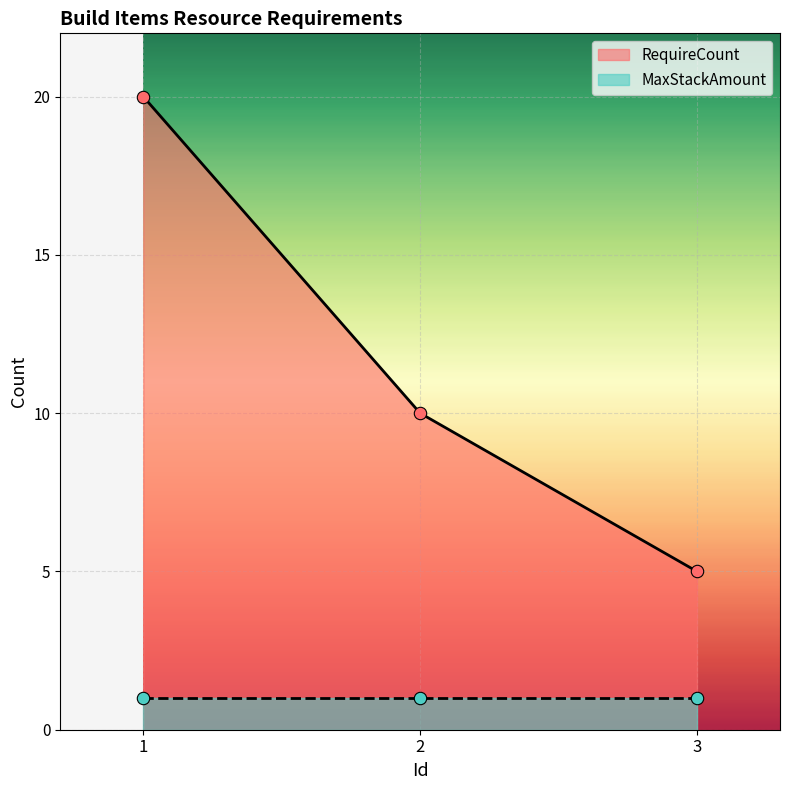

What is the change in value from 1 to 3?

-15